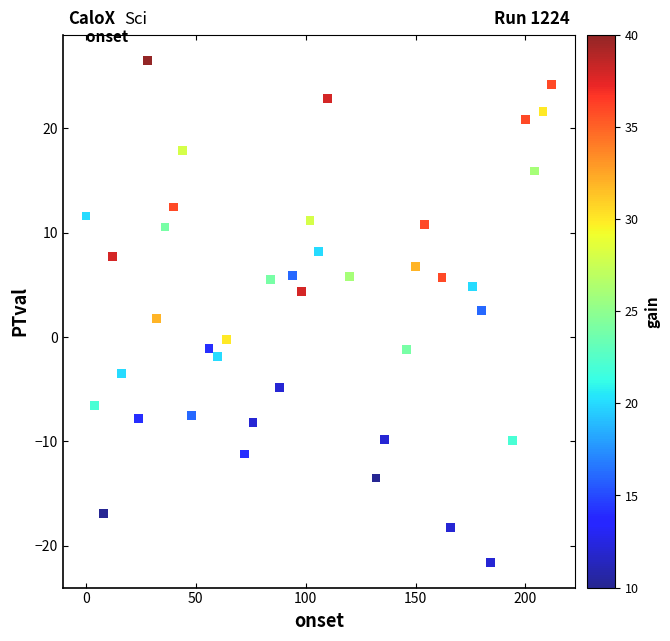

What is the range of Y values (max minus min)?

48.2